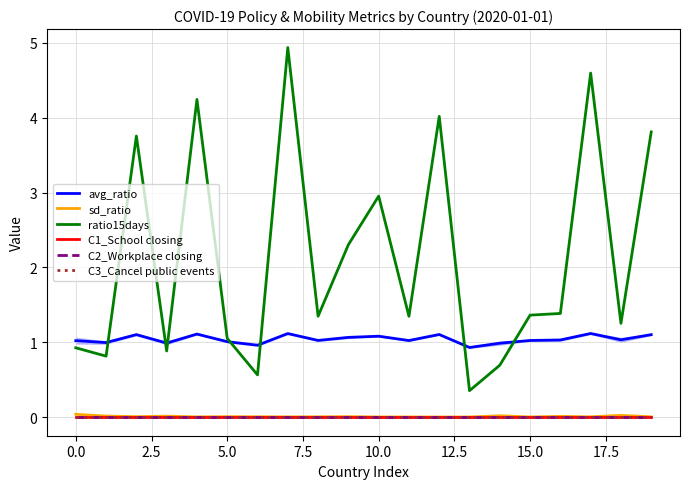

True or false: sd_ratio has more than 1 interior local peaks.

True